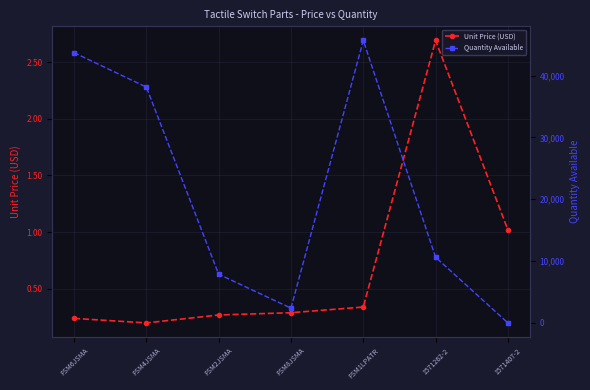

Which has a higher value, FSM1LPATR or 1571407-2?

1571407-2